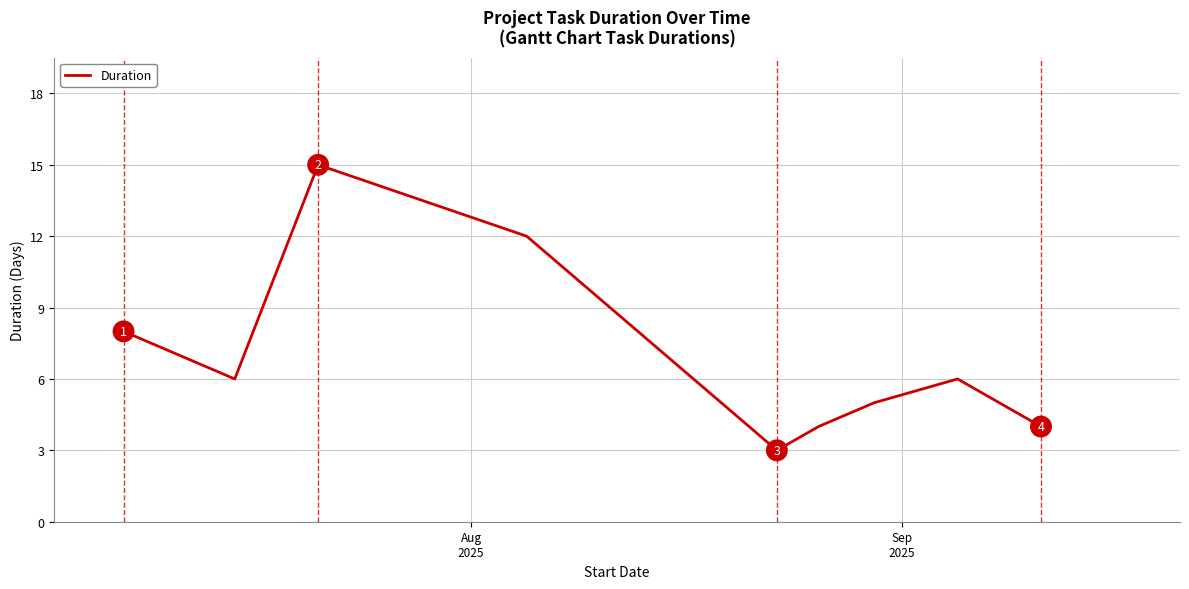

Reading right to left, transcribe all the data shown in this chart.

4	6	5	4	3	6	12	15	6	8